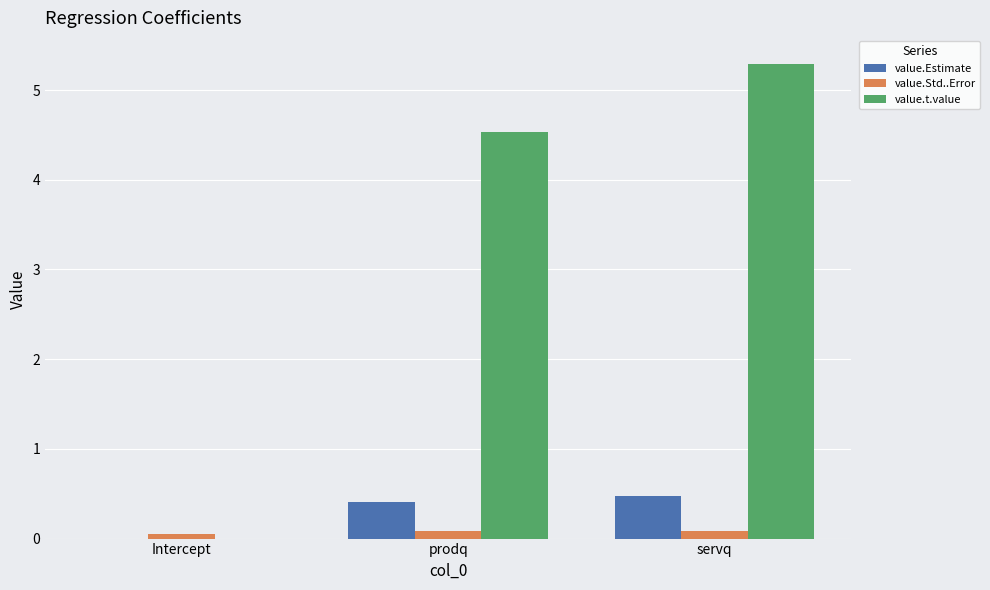

True or false: value.Estimate has a value of 0.0 at Intercept.

True